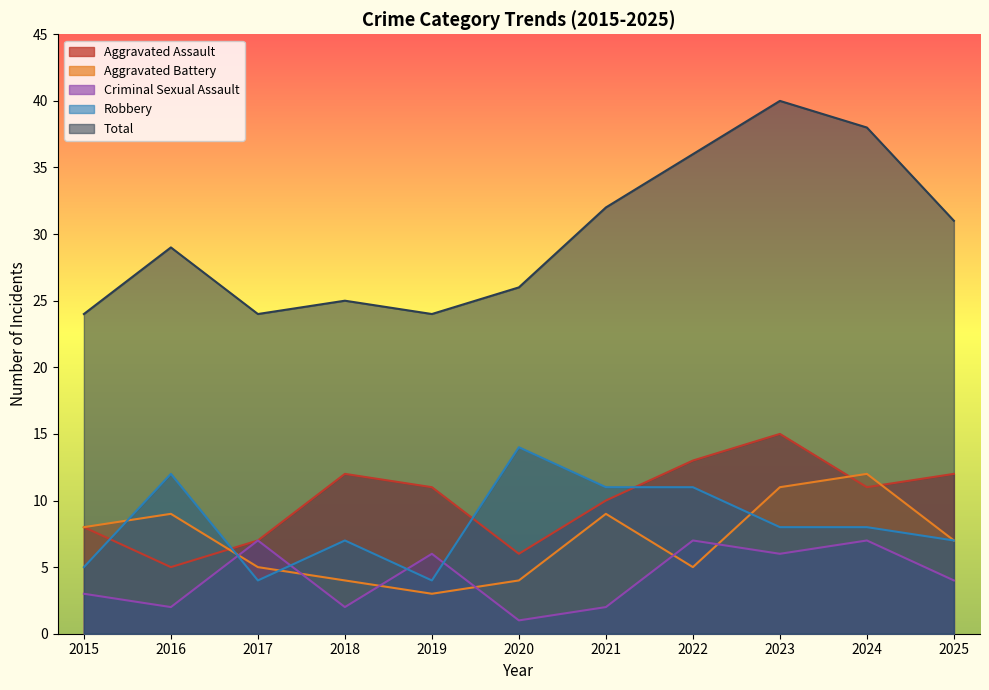

At which label does Robbery first exceed 8?

2016